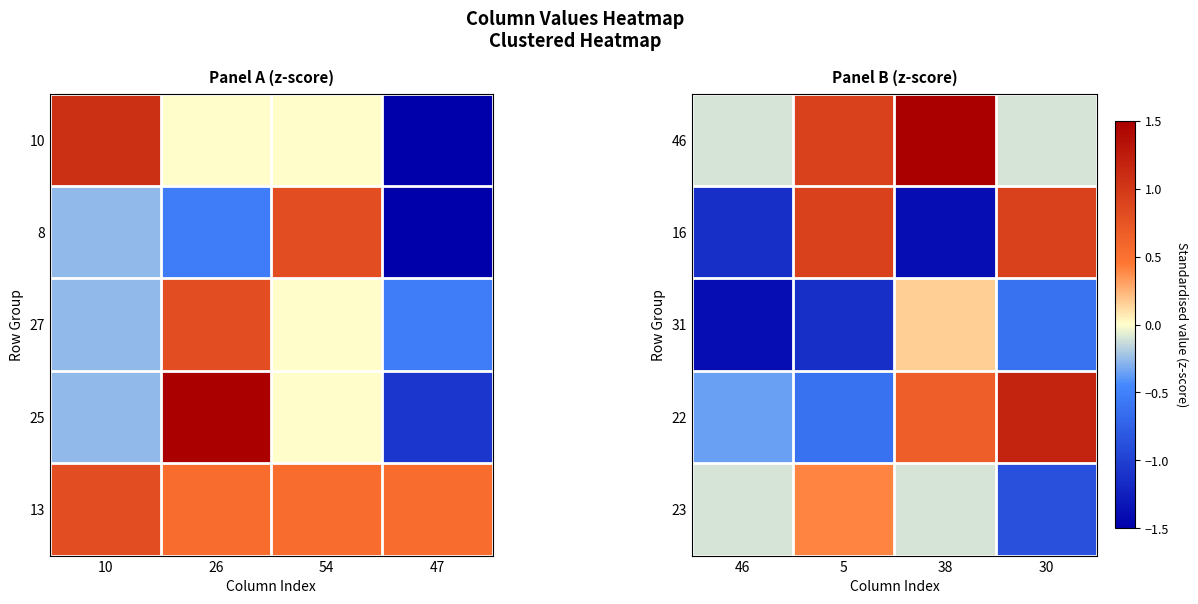

At which label does 23 reach its minimum?

30